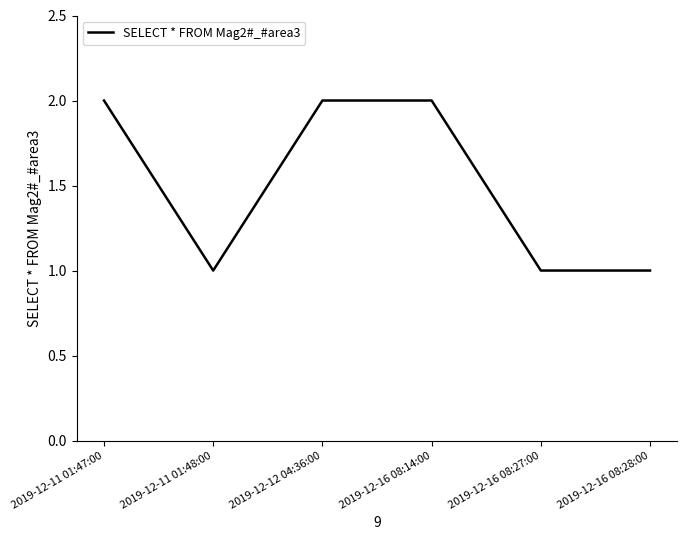

What position from the left is 2019-12-16 08:27:00?

5